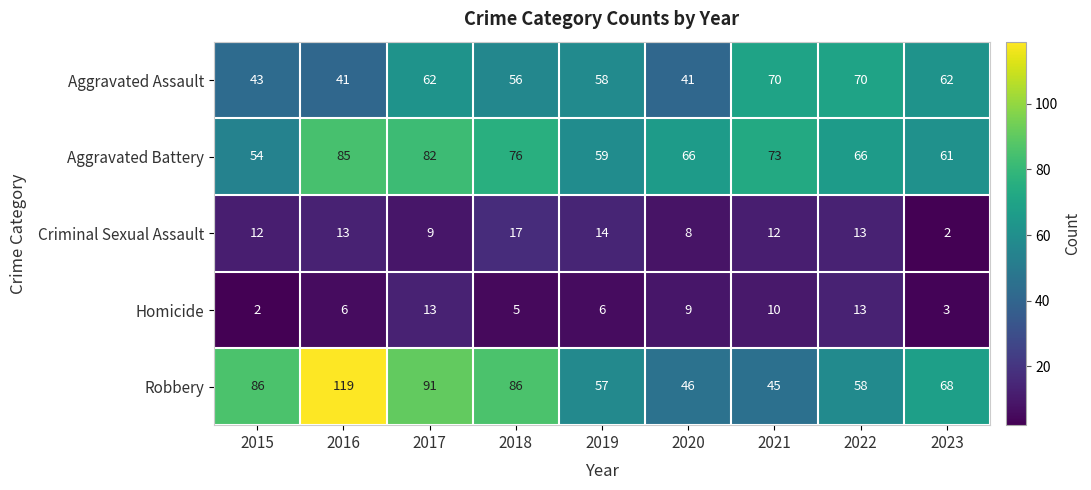

What is the sum of the Criminal Sexual Assault values at 2017 and 2022?

22